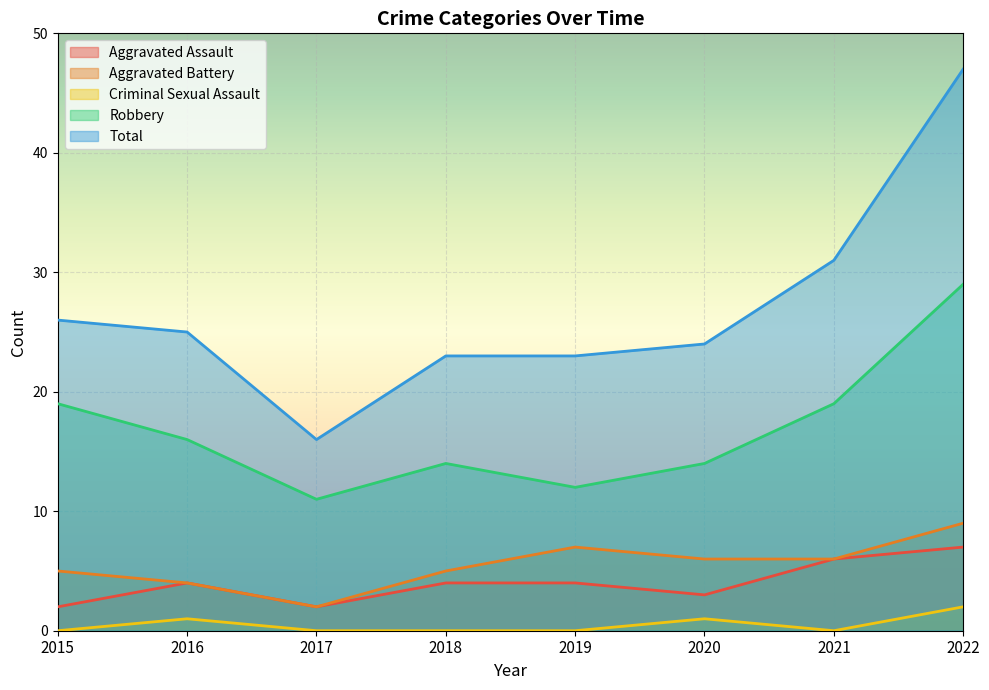

How many categories are shown in the chart?

8